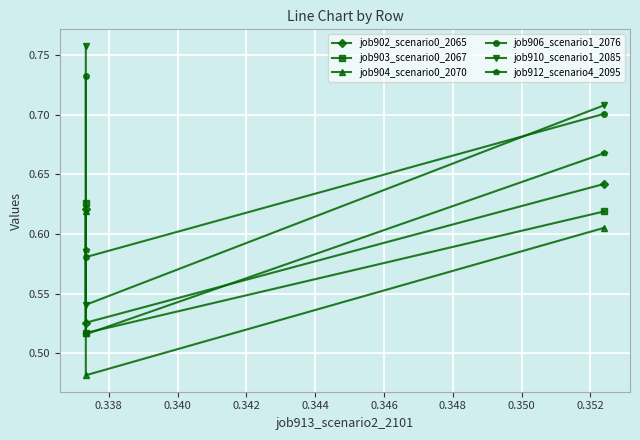

What is the value of the job904_scenario0_2070 point at the 3rd from the left?

0.6